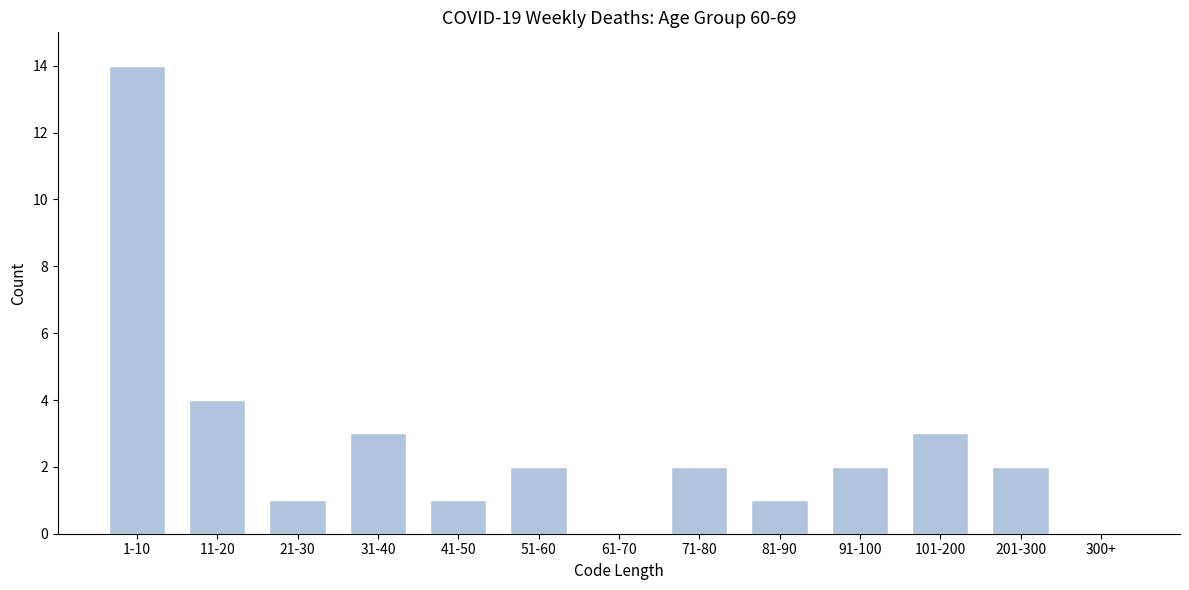

Reading right to left, transcribe all the data shown in this chart.

300+=0	201-300=2	101-200=3	91-100=2	81-90=1	71-80=2	61-70=0	51-60=2	41-50=1	31-40=3	21-30=1	11-20=4	1-10=14